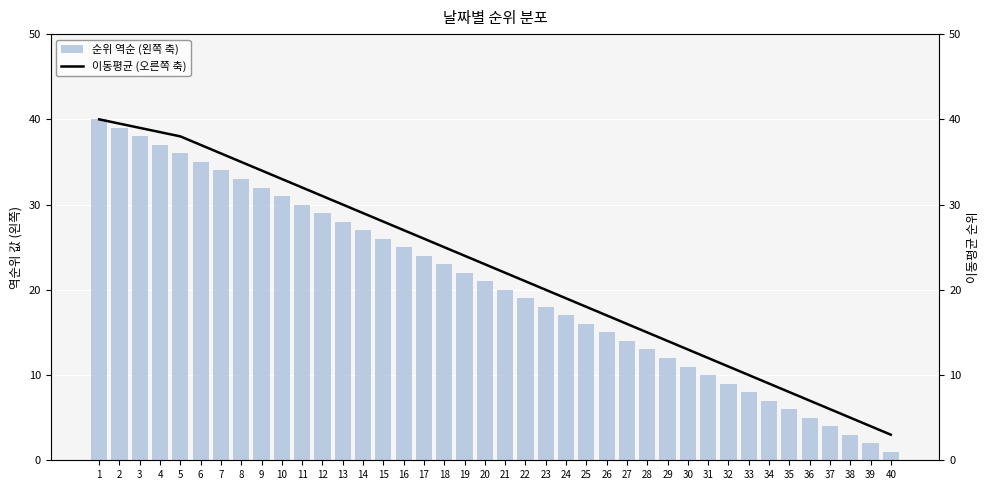

Reading left to right, list all the values displayed in this chart.

순위 역순 (왼쪽 축): 1=40.0	2=39.0	3=38.0	4=37.0	5=36.0	6=35.0	7=34.0	8=33.0	9=32.0	10=31.0	11=30.0	12=29.0	13=28.0	14=27.0	15=26.0	16=25.0	17=24.0	18=23.0	19=22.0	20=21.0	21=20.0	22=19.0	23=18.0	24=17.0	25=16.0	26=15.0	27=14.0	28=13.0	29=12.0	30=11.0	31=10.0	32=9.0	33=8.0	34=7.0	35=6.0	36=5.0	37=4.0	38=3.0	39=2.0	40=1.0
이동평균 (오른쪽 축): 1=40.0	2=39.5	3=39.0	4=38.5	5=38.0	6=37.0	7=36.0	8=35.0	9=34.0	10=33.0	11=32.0	12=31.0	13=30.0	14=29.0	15=28.0	16=27.0	17=26.0	18=25.0	19=24.0	20=23.0	21=22.0	22=21.0	23=20.0	24=19.0	25=18.0	26=17.0	27=16.0	28=15.0	29=14.0	30=13.0	31=12.0	32=11.0	33=10.0	34=9.0	35=8.0	36=7.0	37=6.0	38=5.0	39=4.0	40=3.0